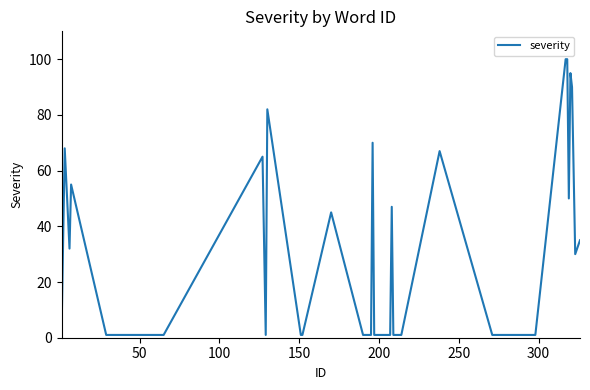

What is the difference between the maximum and minimum values?

99